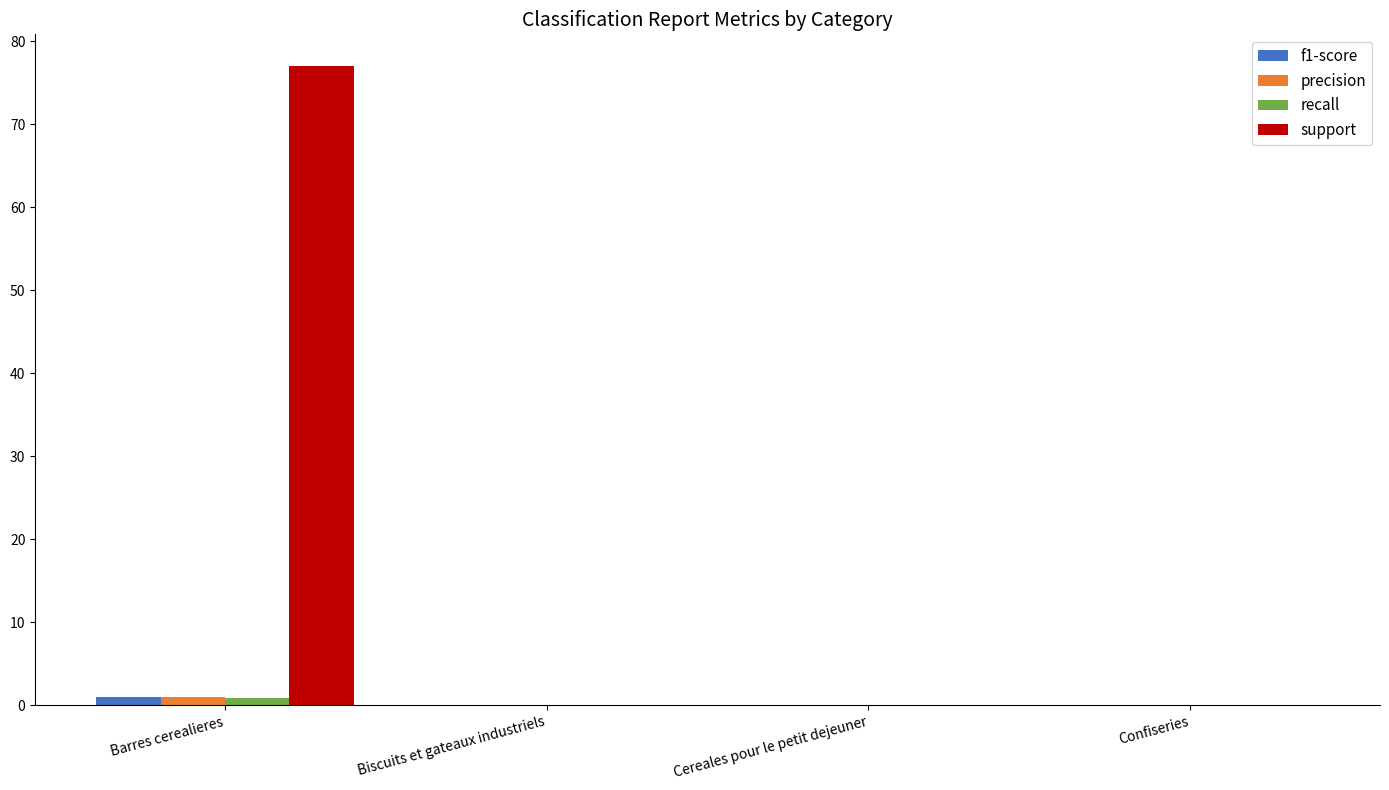

Is it true that precision equals 0.0 at Confiseries?

True